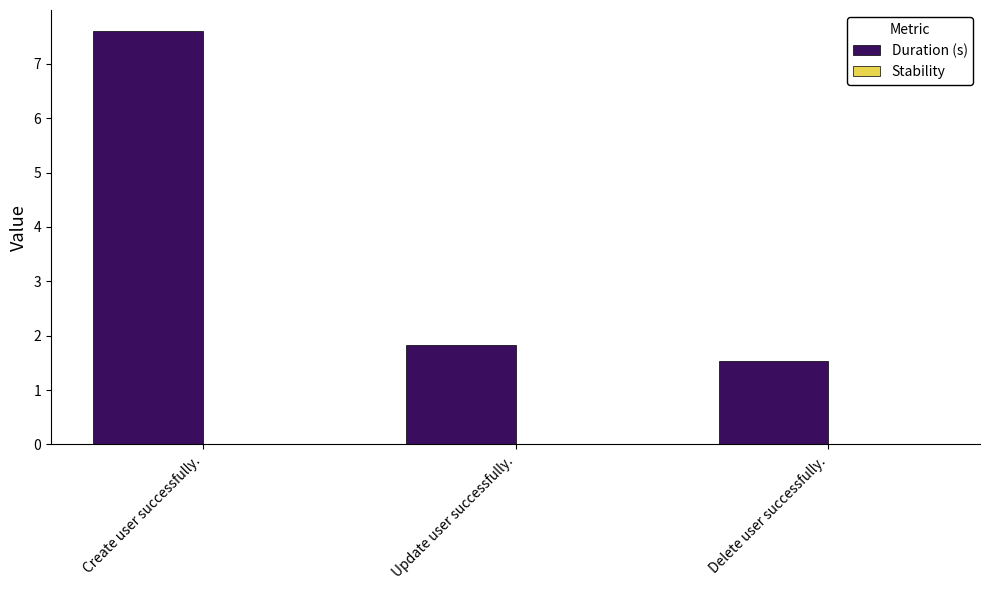

The value at Update user successfully. is 1.8. True or false?

True